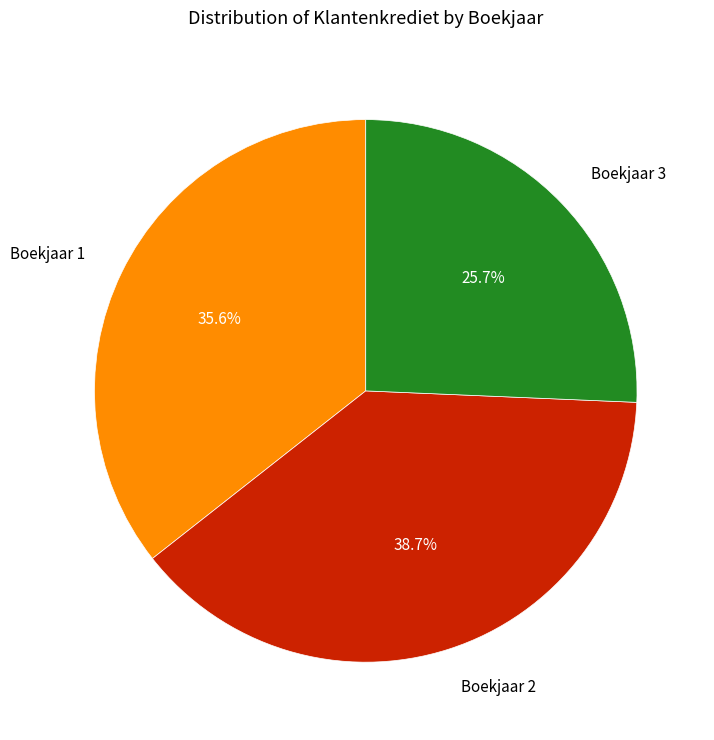

Does any single category account for the majority?

No